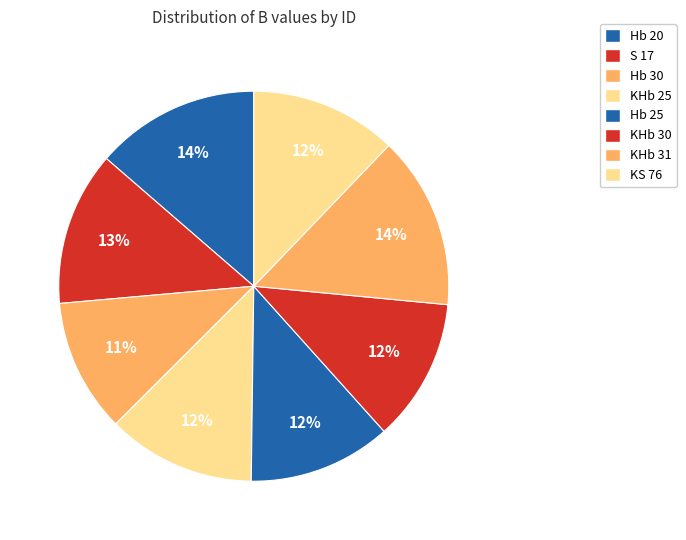

How many slices are in this pie chart?

8